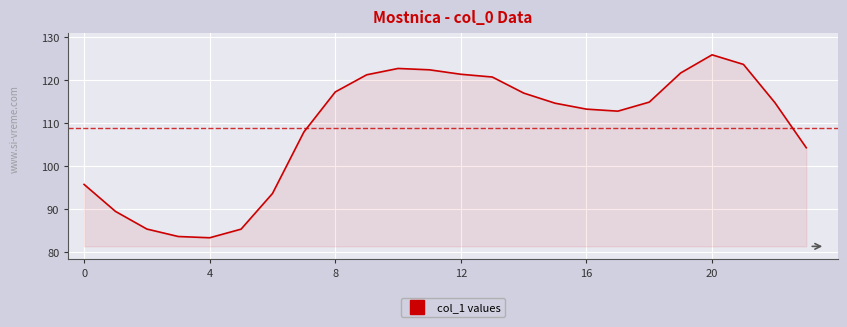

What is the difference between the maximum and minimum values?

42.5